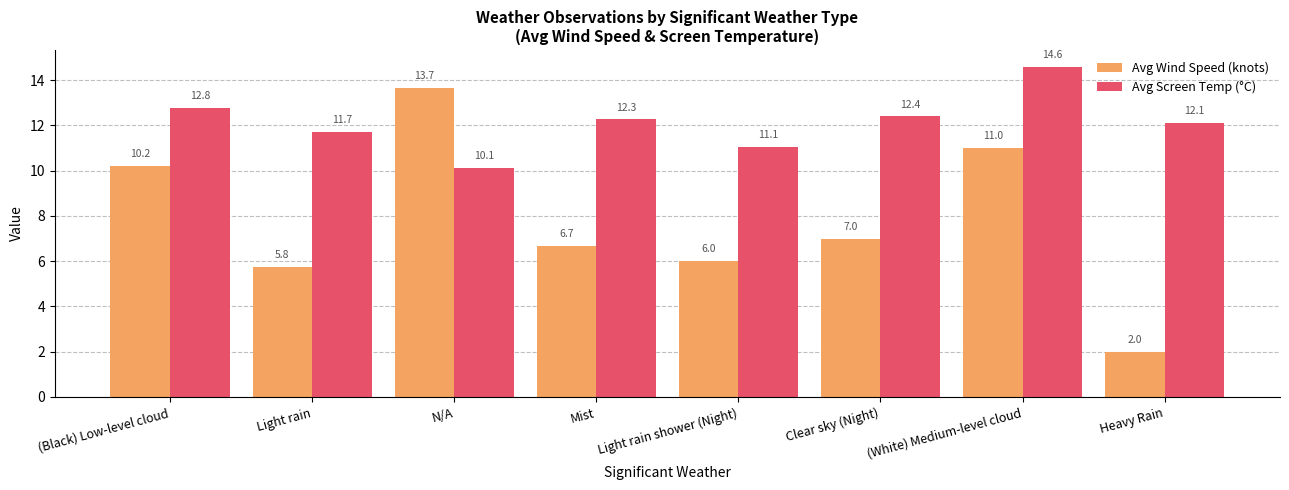

Which label corresponds to the smallest value in the chart?

Heavy Rain